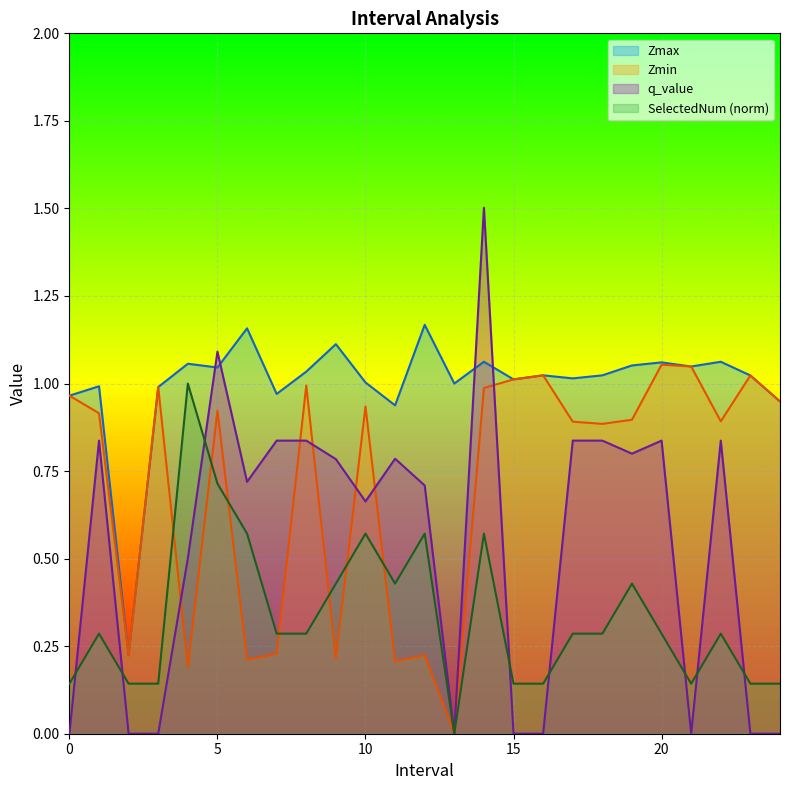

What are all the series names shown in the legend?

Zmax, Zmin, q_value, SelectedNum (norm)